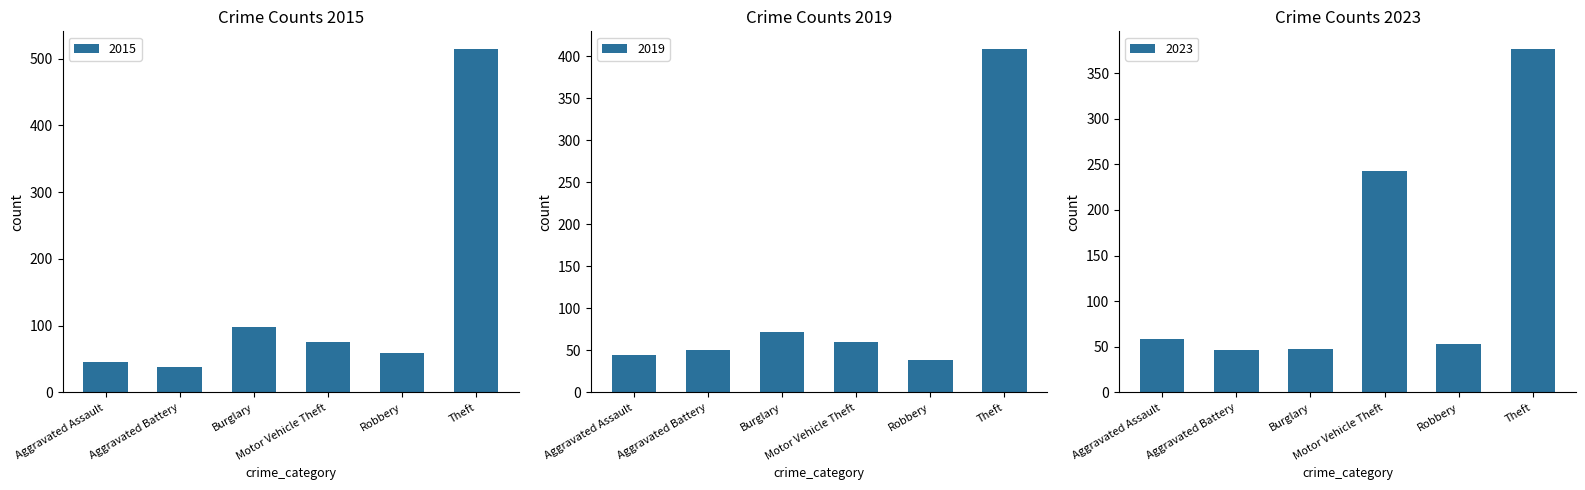

What position from the right is Motor Vehicle Theft?

3